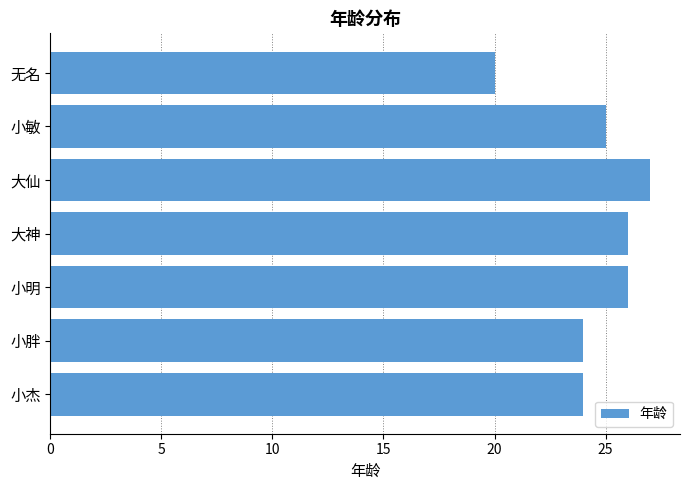

Between 大仙 and 小胖, which is larger?

大仙